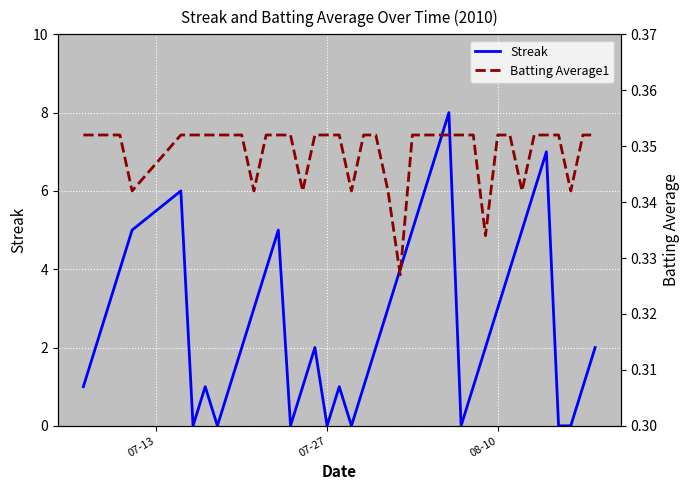

Reading right to left, transcribe all the data shown in this chart.

Streak: 2.0	1.0	0.0	0.0	7.0	6.0	5.0	4.0	3.0	2.0	1.0	0.0	8.0	7.0	6.0	5.0	4.0	3.0	2.0	1.0	0.0	1.0	0.0	2.0	1.0	0.0	5.0	4.0	3.0	2.0	1.0	0.0	1.0	0.0	6.0	5.0	4.0	3.0	2.0	1.0
Batting Average1: 0.4	0.4	0.3	0.4	0.4	0.4	0.3	0.4	0.4	0.3	0.4	0.4	0.4	0.4	0.4	0.4	0.3	0.3	0.4	0.4	0.3	0.4	0.4	0.4	0.3	0.4	0.4	0.4	0.3	0.4	0.4	0.4	0.4	0.4	0.4	0.3	0.4	0.4	0.4	0.4